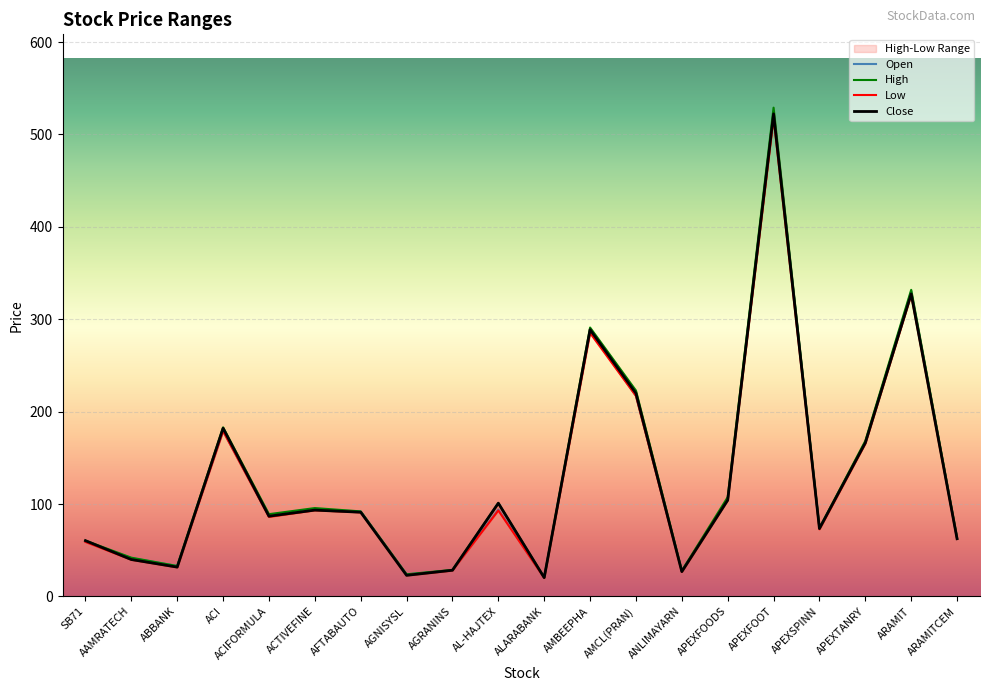

True or false: Open has a value of 217.0 at AMCL(PRAN).

True